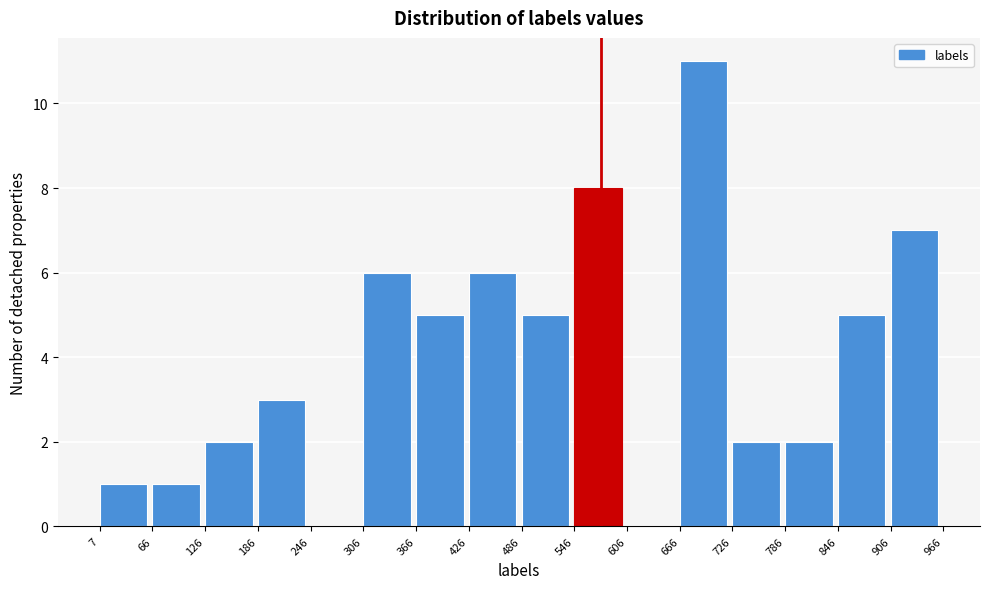

Over which range of the x-axis is the bar tallest?

666 to 726